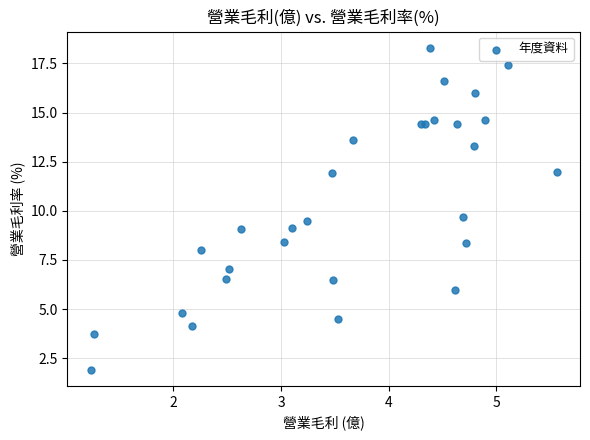

What Y value in the scatter plot is closest to 10?

9.7